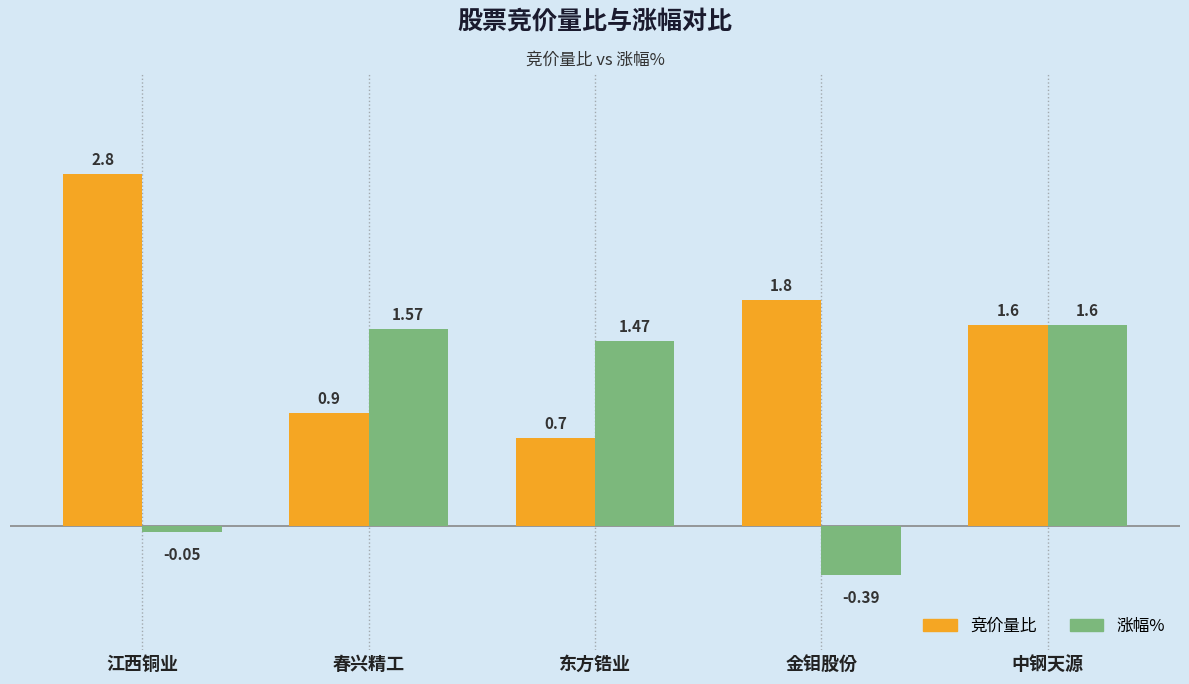

What is the total value across all series at 金钼股份?

1.4